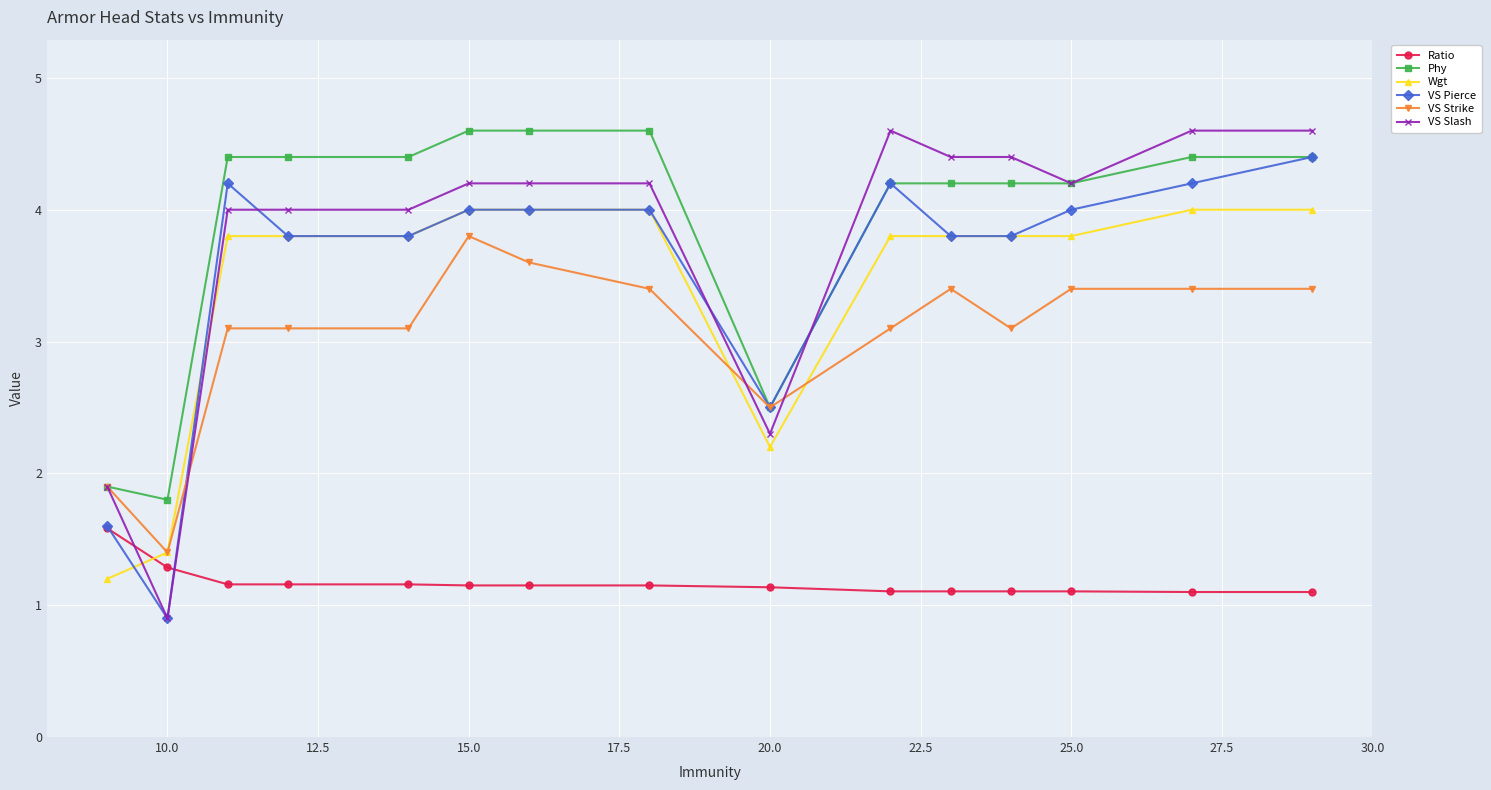

At how many categories does at least one series exceed 1?

15